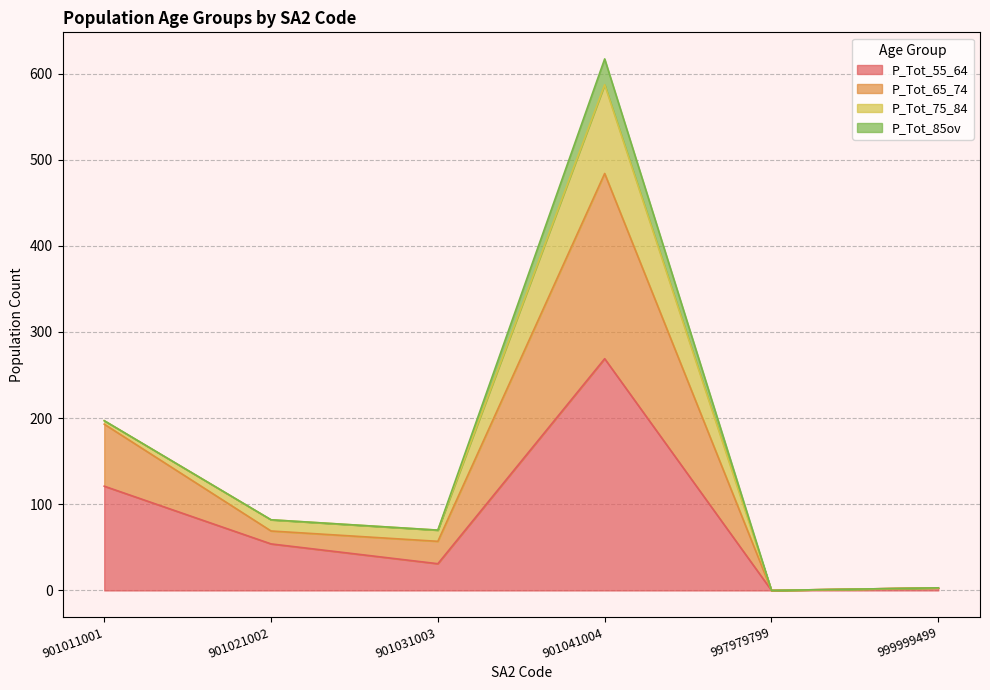

What are all the series names shown in the legend?

P_Tot_55_64, P_Tot_65_74, P_Tot_75_84, P_Tot_85ov